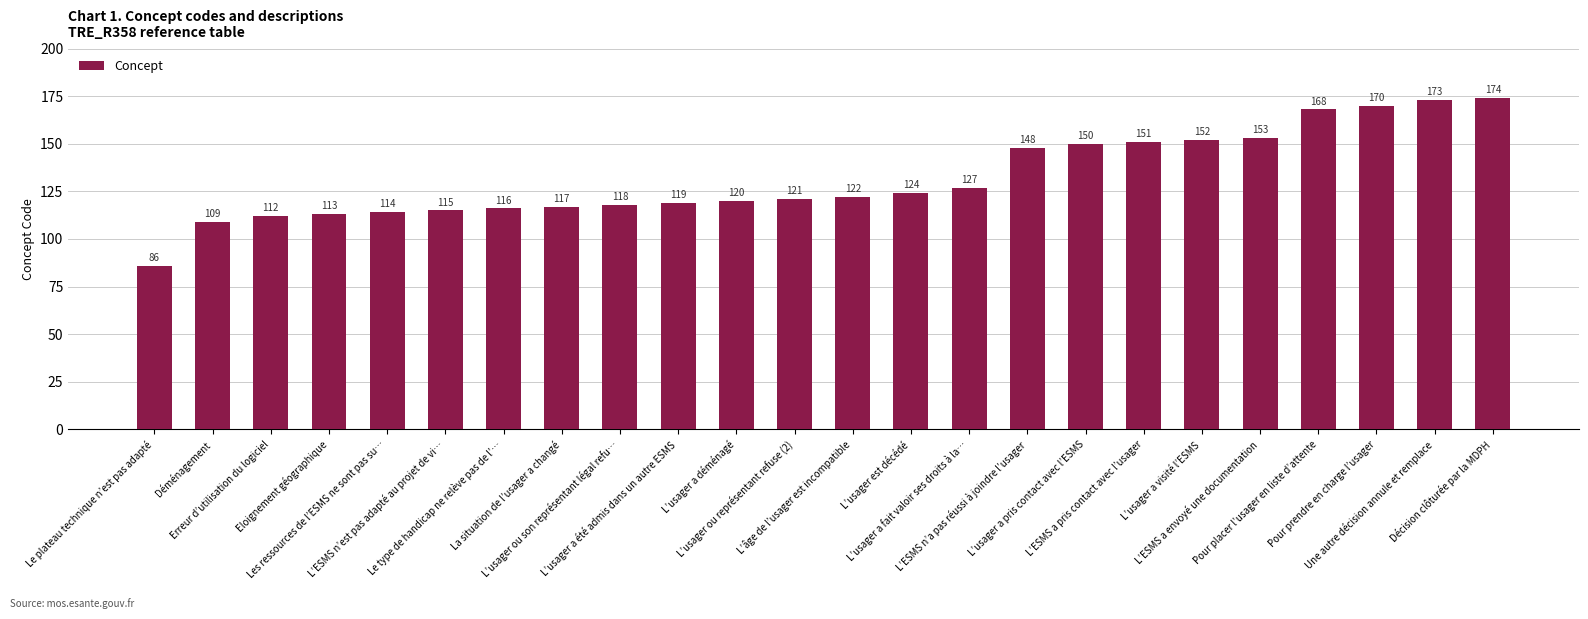

What is the label of the 2nd bar from the left?

Déménagement